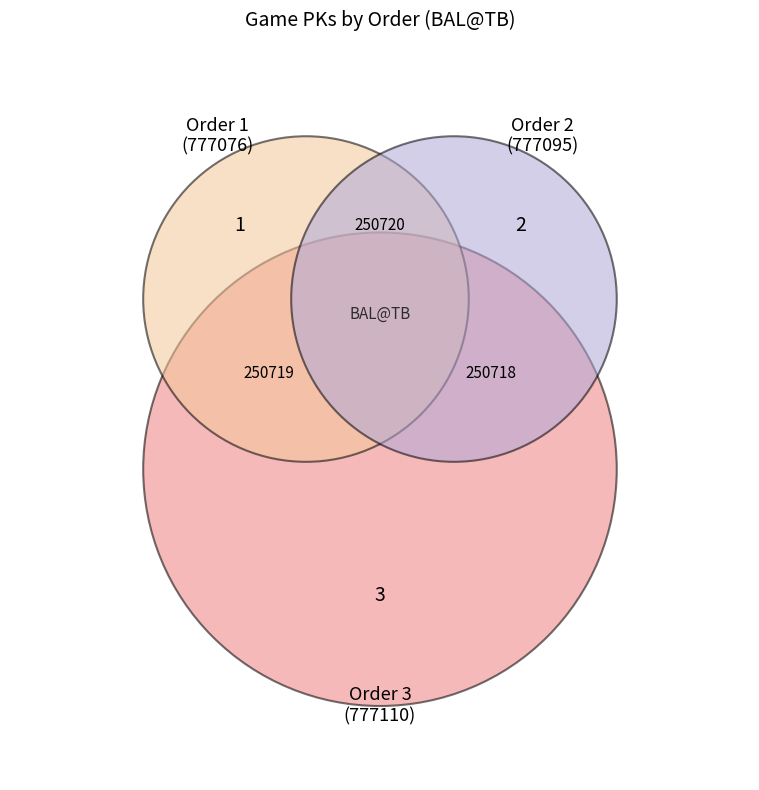

Count the number of slices in the pie.

3